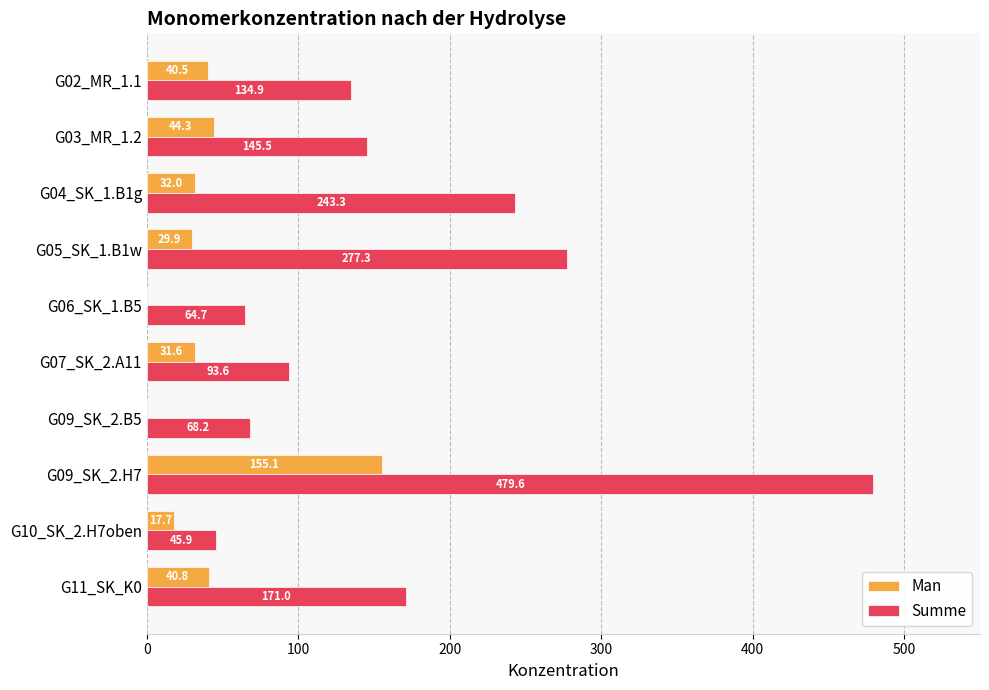

True or false: Summe has a value of 93.6 at G07_SK_2.A11.

True